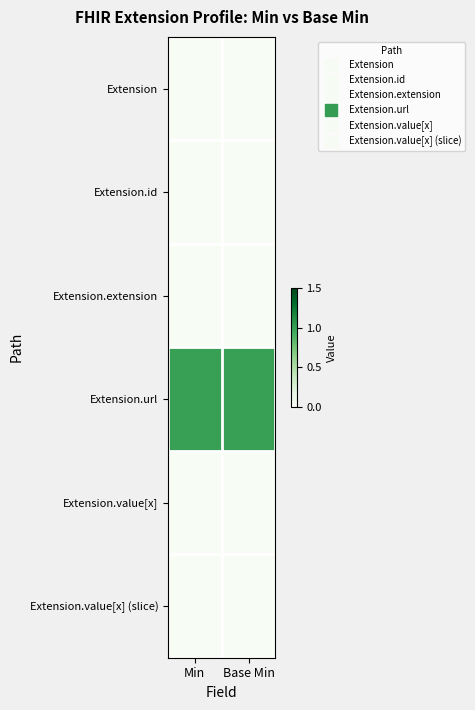

Rank the series at Min from lowest to highest value.

Extension, Extension.id, Extension.extension, Extension.value[x], Extension.value[x] (slice), Extension.url